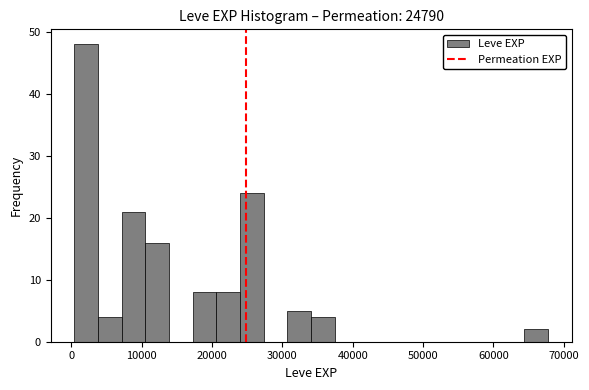

Around what value on the x-axis is the tallest bar? Give the approximate position of its centre, as read against the axis.

2000